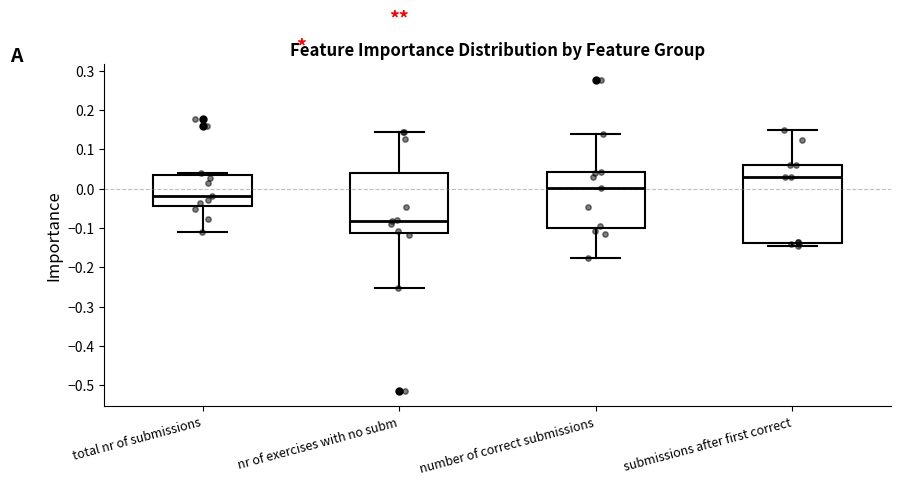

Reading left to right, transcribe this box plot: for each box, give where its median line is, the range the box spans, and where its two whiskers end, as read against the y-axis. The values are not printed on the chart, so give them approximately, as read against the axis.

total nr of submissions: median -0.02, box -0.04 to 0.03, whiskers -0.11 to 0.04
nr of exercises with no subm: median -0.08, box -0.11 to 0.04, whiskers -0.25 to 0.15
number of correct submissions: median 0.00, box -0.10 to 0.04, whiskers -0.18 to 0.14
submissions after first correct: median 0.03, box -0.14 to 0.06, whiskers -0.14 (just below the box's lower edge) to 0.15